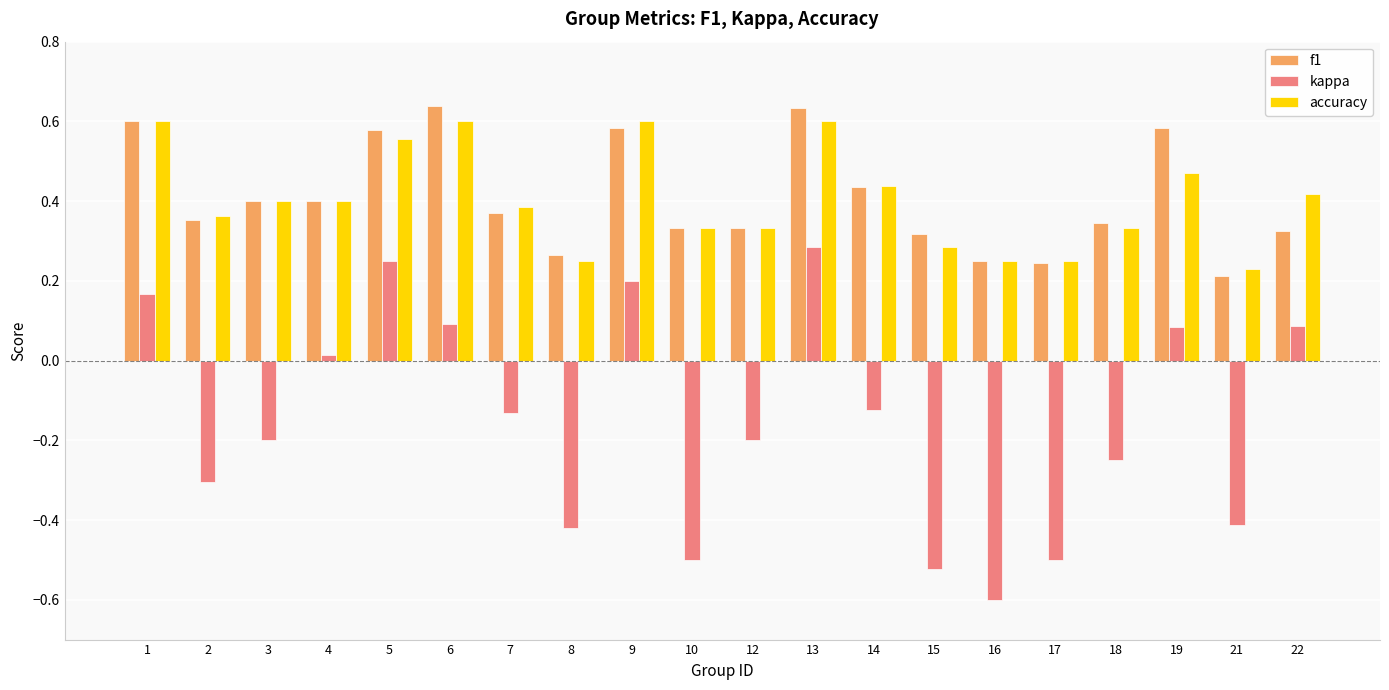

Which series changed the most between 6 and 21?

kappa